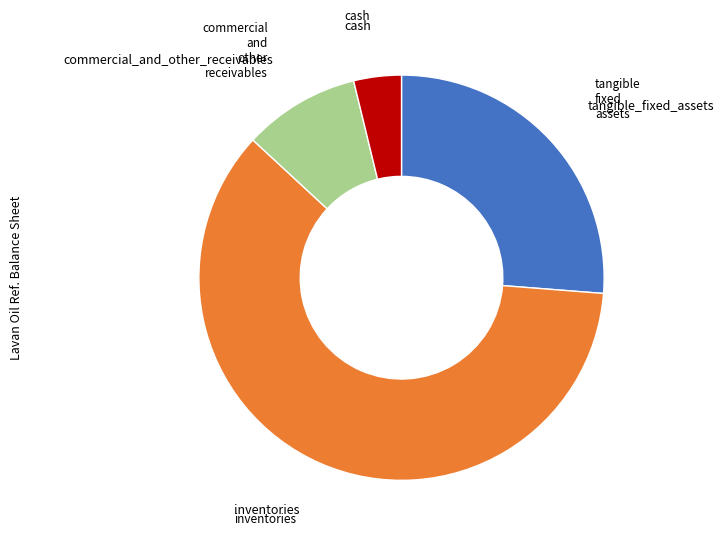

Is there a majority slice in this chart?

Yes